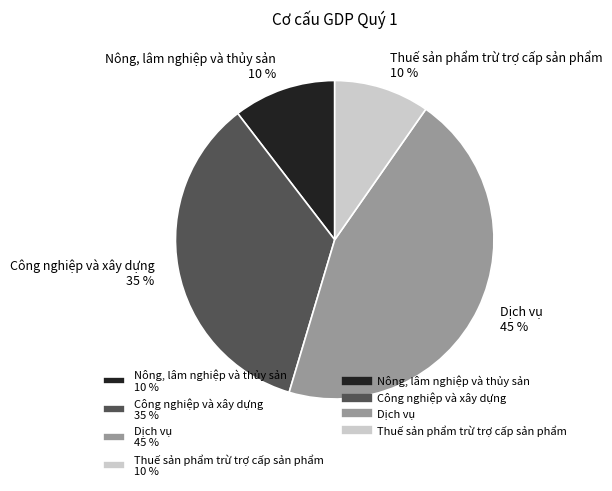

Does any single category account for the majority?

No